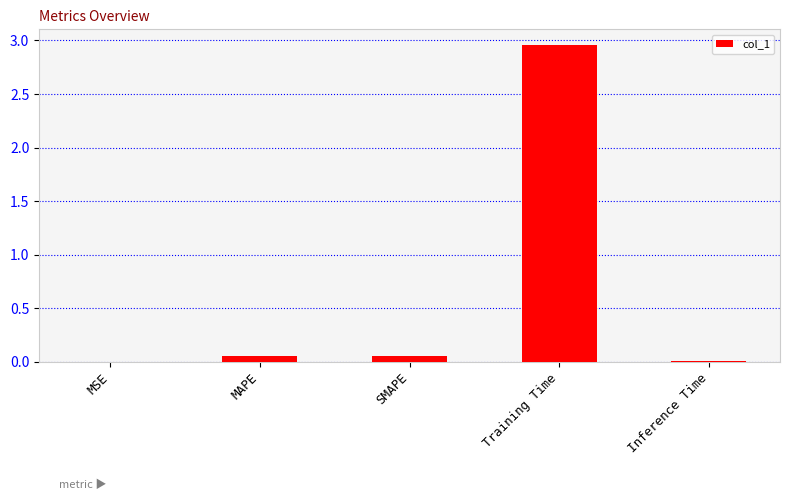

True or false: the data shows 4.5 at Training Time.

False